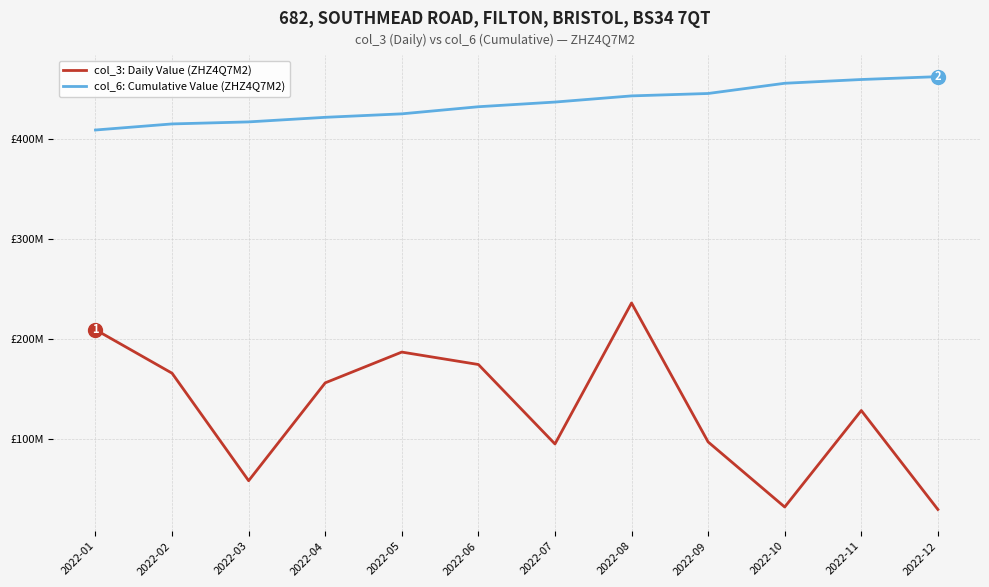

What are all the series names shown in the legend?

col_3: Daily Value (ZHZ4Q7M2), col_6: Cumulative Value (ZHZ4Q7M2)